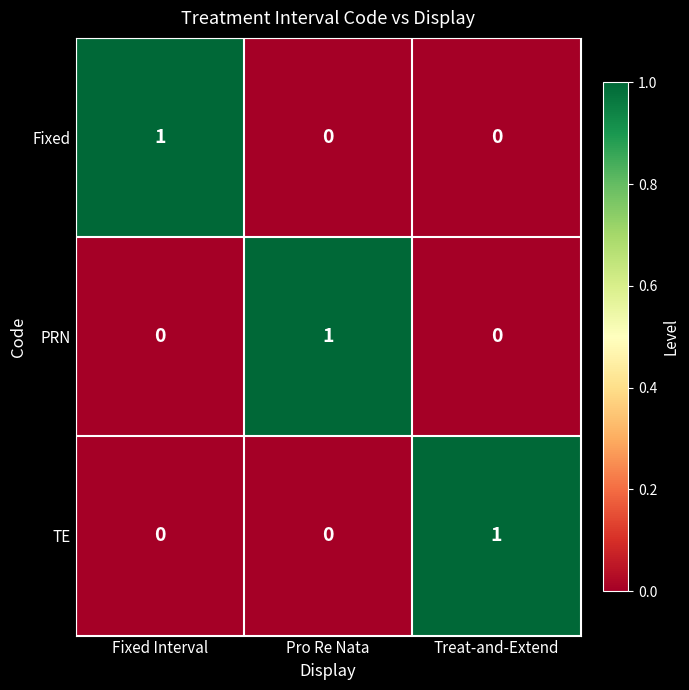

What is the total value across all series at Treat-and-Extend?

1